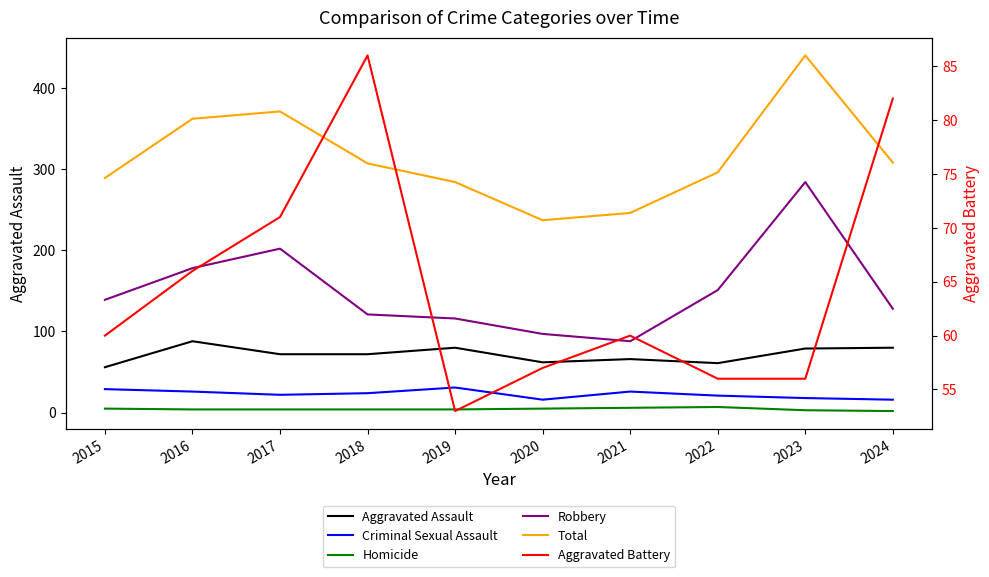

What is the value of the Criminal Sexual Assault point at the 1st from the left?

29